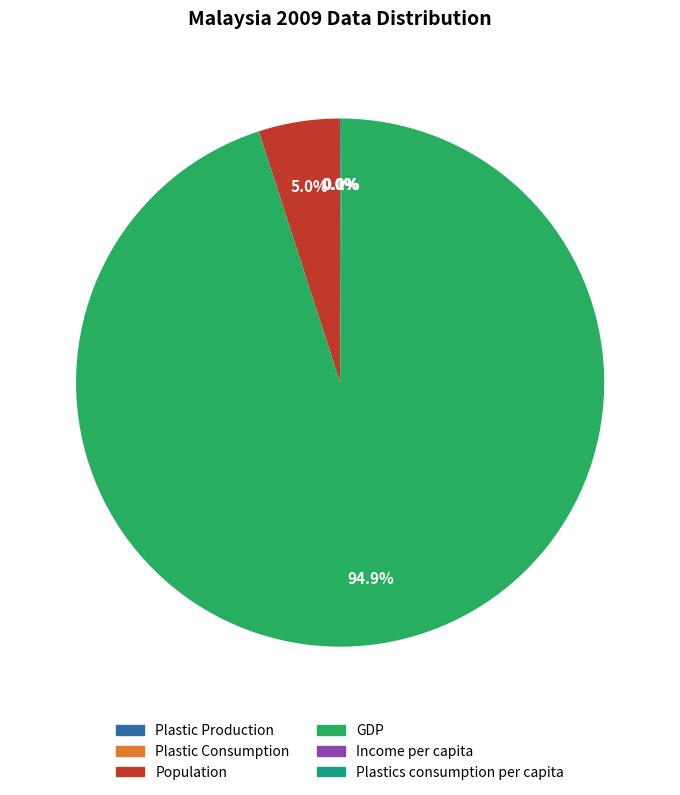

Is there any slice that represents more than half of the pie?

Yes